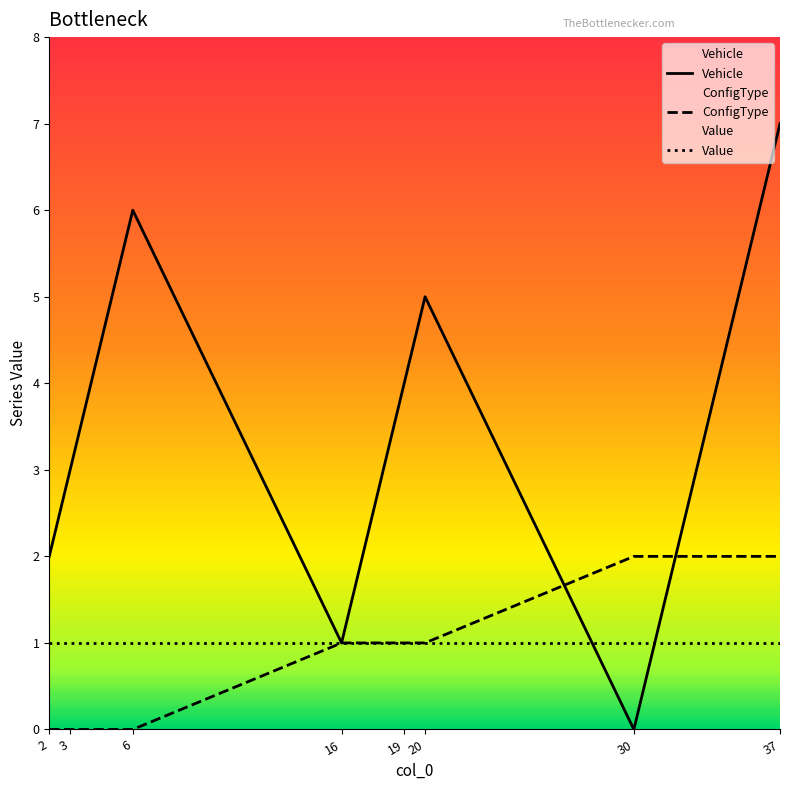

Count the number of data series in this chart.

3